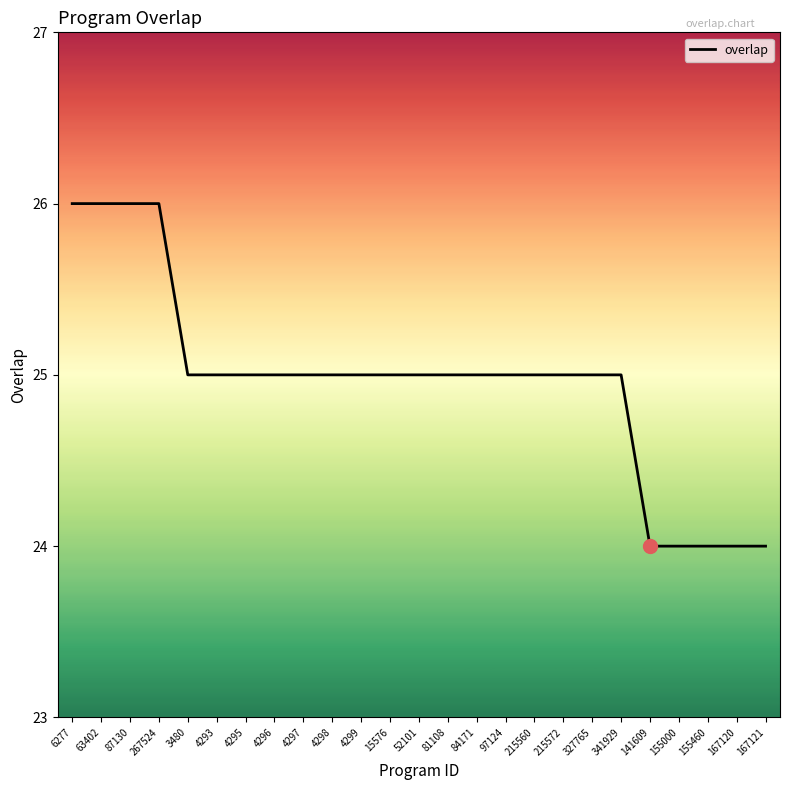

What is the difference between the values at 4293 and 167120?

1